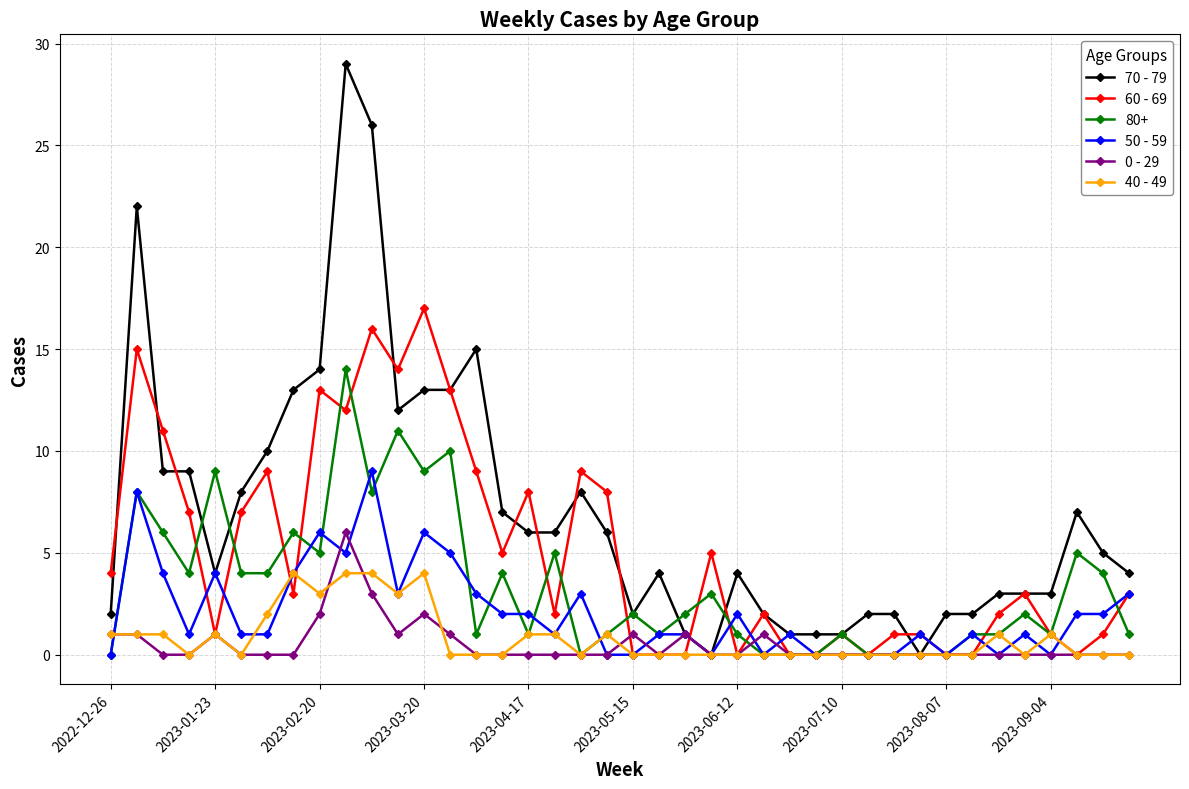

What is the value of the 80+ point at the 18th from the left?

5